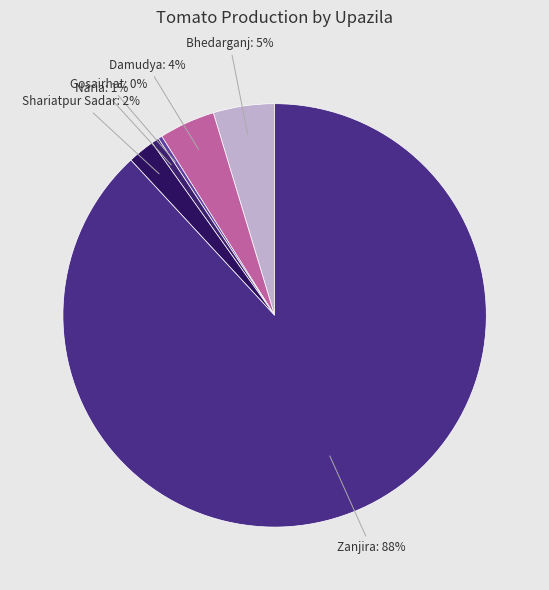

Approximately how many times larger is the value at Naria compared to Gosairhat?

1.8